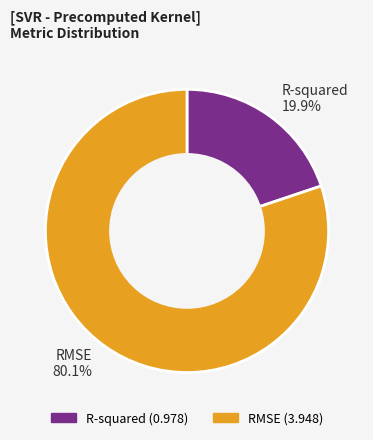

Is it true that RMSE is 80% of the pie?

True